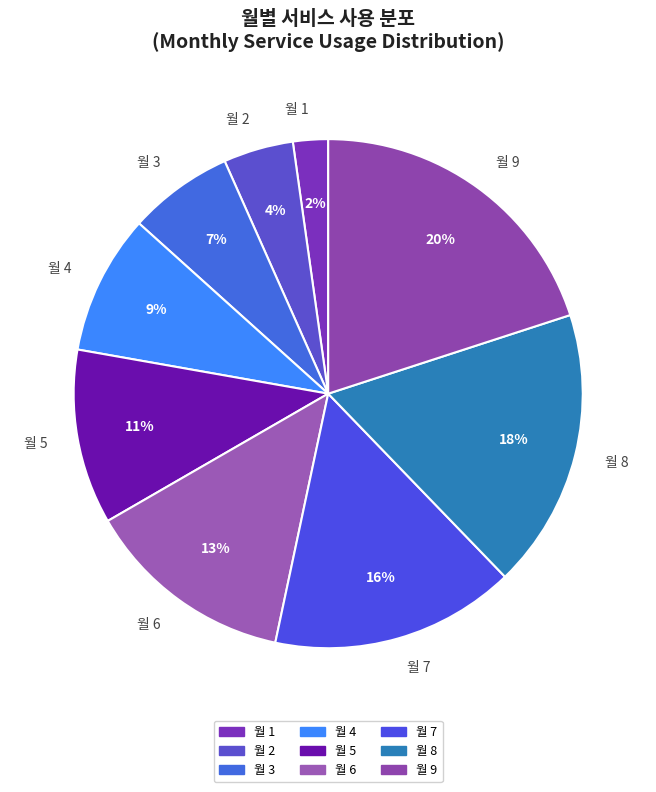

Which category has the smallest portion of the pie?

월 1